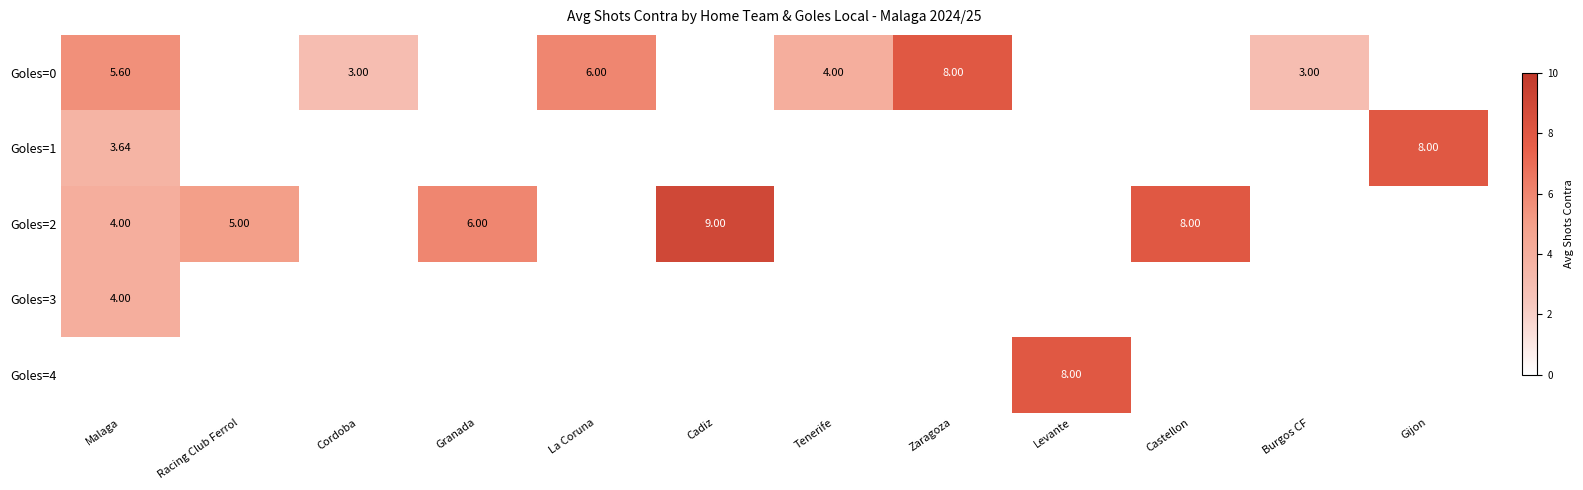

At which label is Goles=3 closest to 2?

Malaga